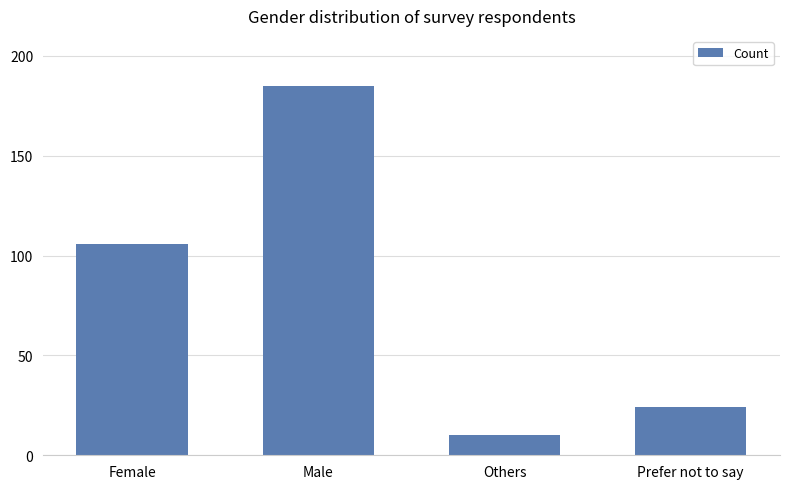

Reading left to right, what are all the values shown in this chart?

106	185	10	24